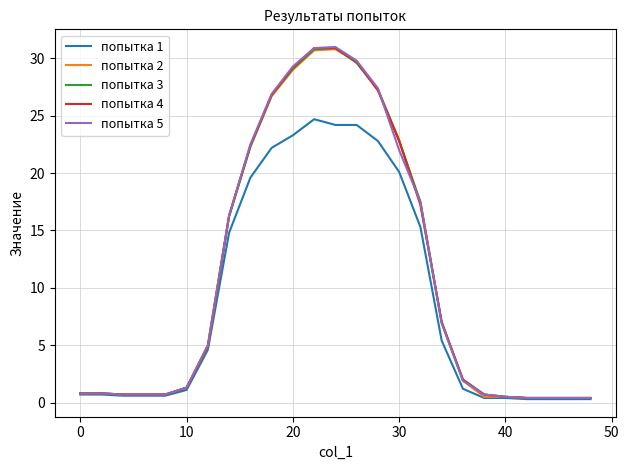

What is the maximum value for попытка 1?

24.7